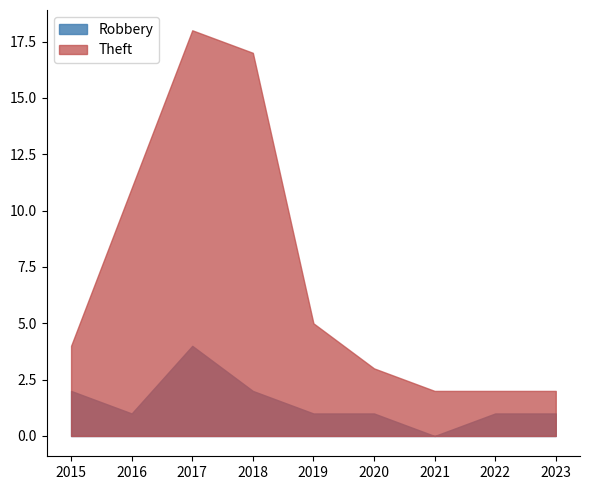

At 2016, list the series in order from largest to smallest.

Theft, Robbery